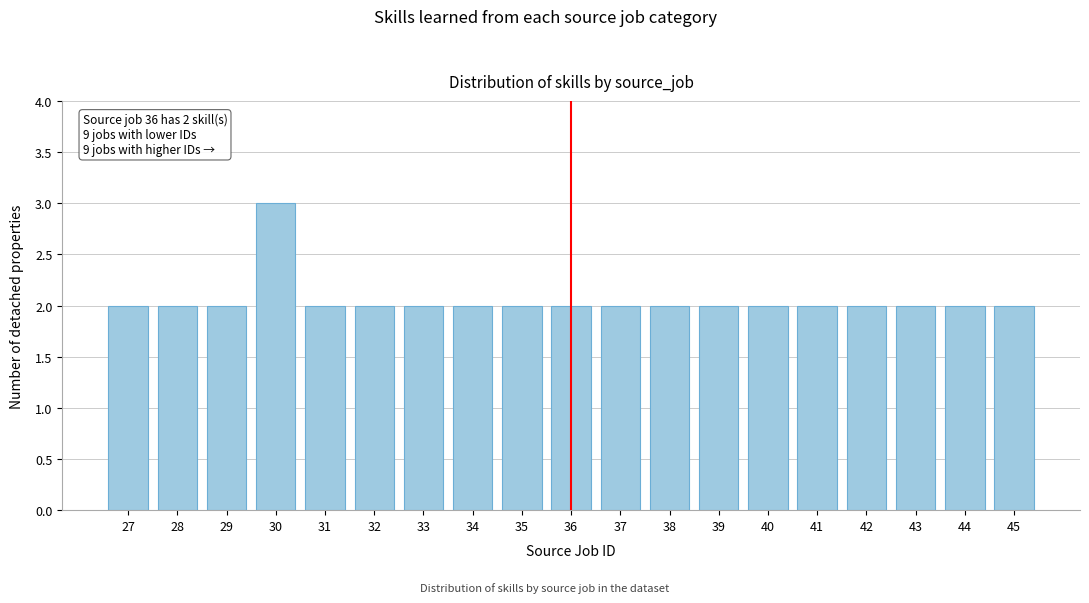

Reading left to right, extract all data points from this chart.

2	2	2	3	2	2	2	2	2	2	2	2	2	2	2	2	2	2	2